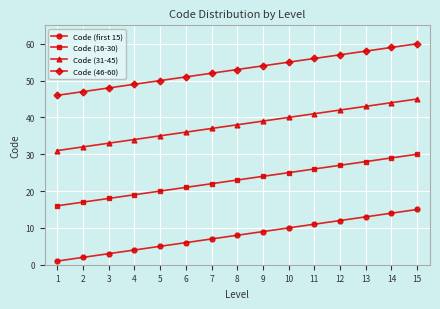

True or false: Code (first 15) has more than 1 points higher than both neighbors.

False